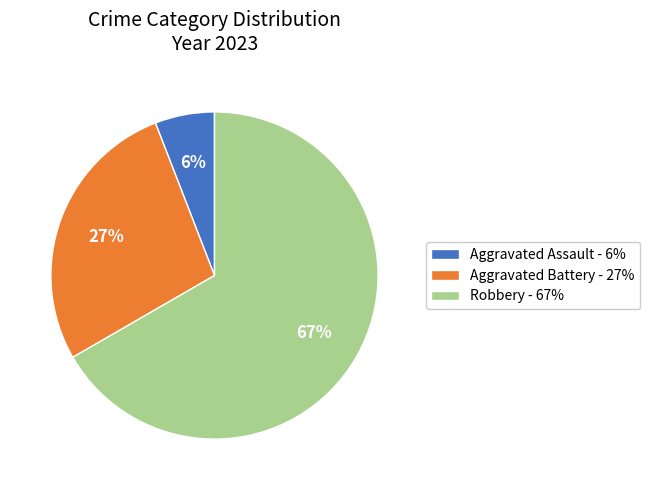

To the nearest percent, what is the average slice percentage?

33%